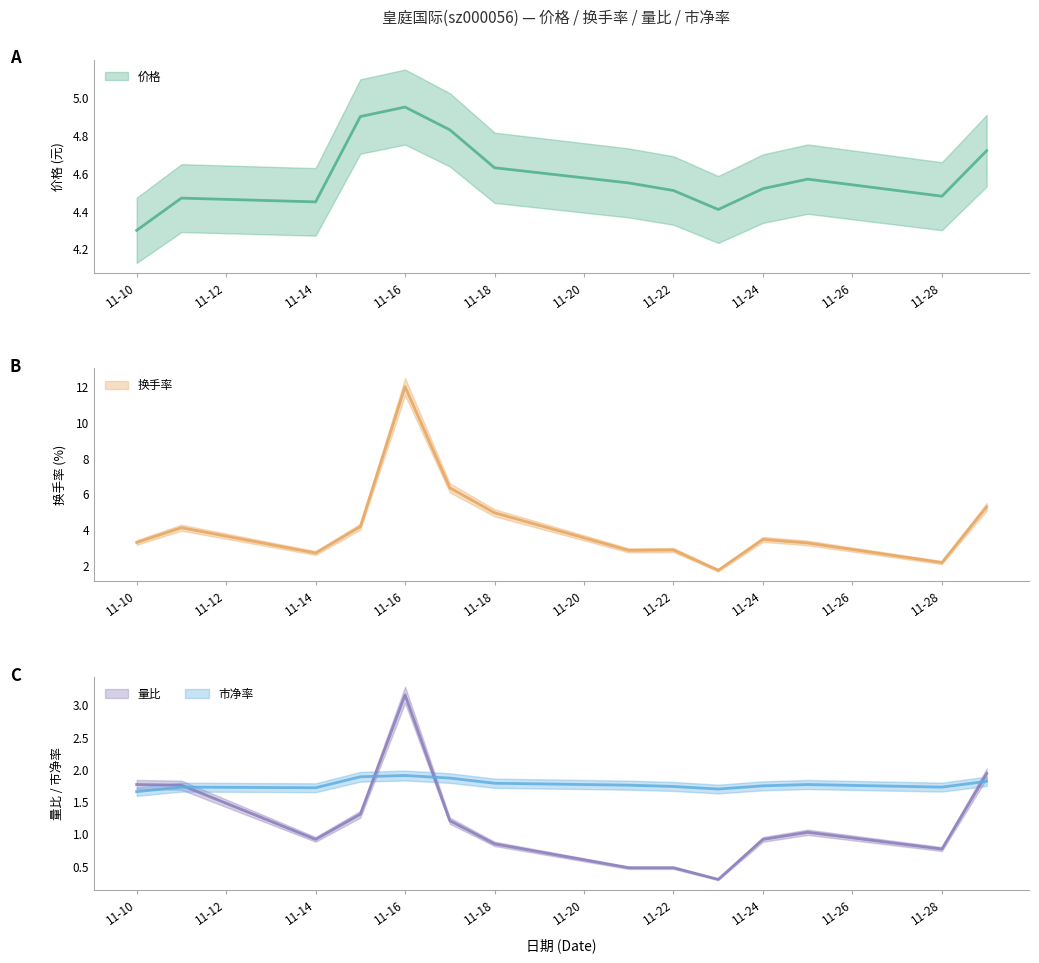

Count the number of data series in this chart.

4